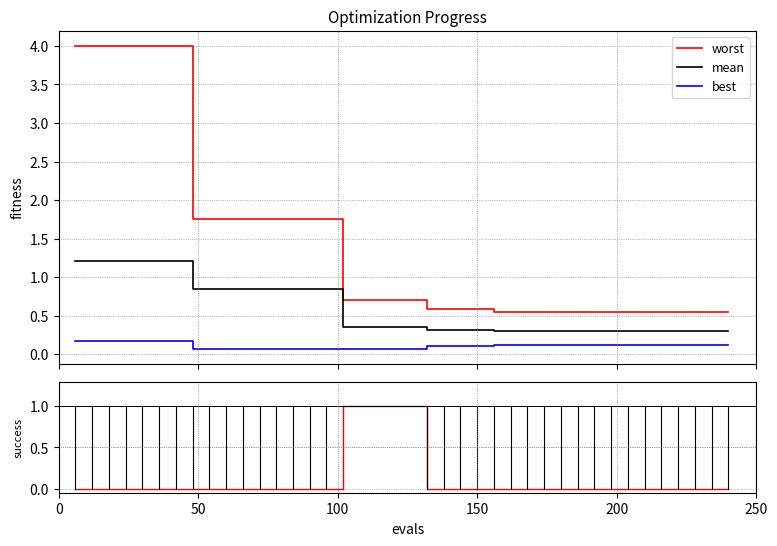

True or false: mean and worst cross at least once.

False